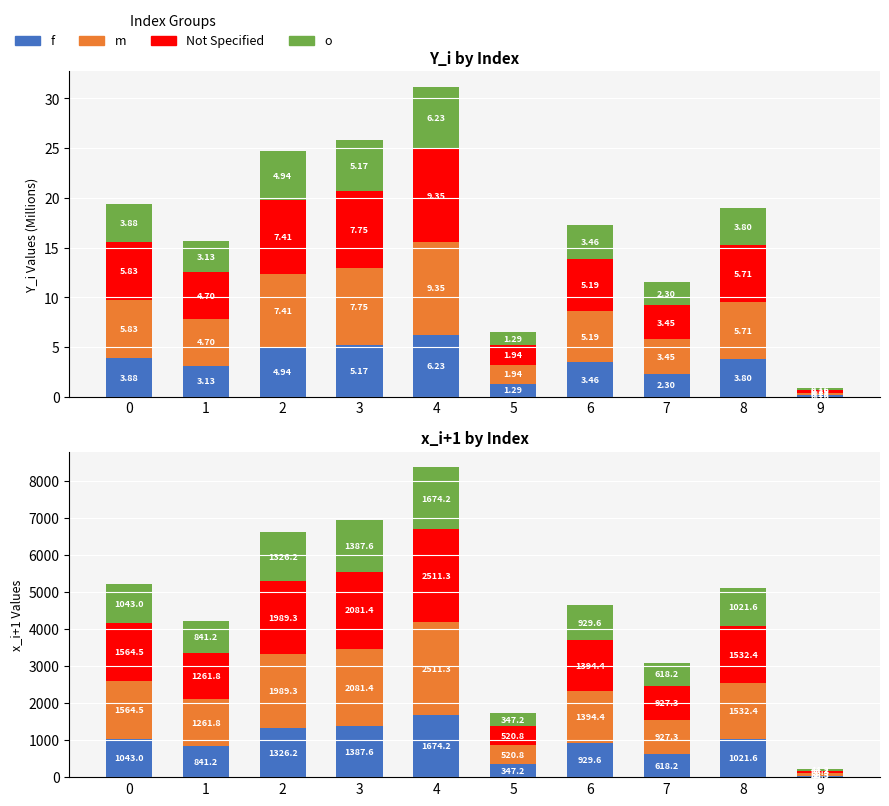

What is the value of the o bar at the 10th from the left?

44.2